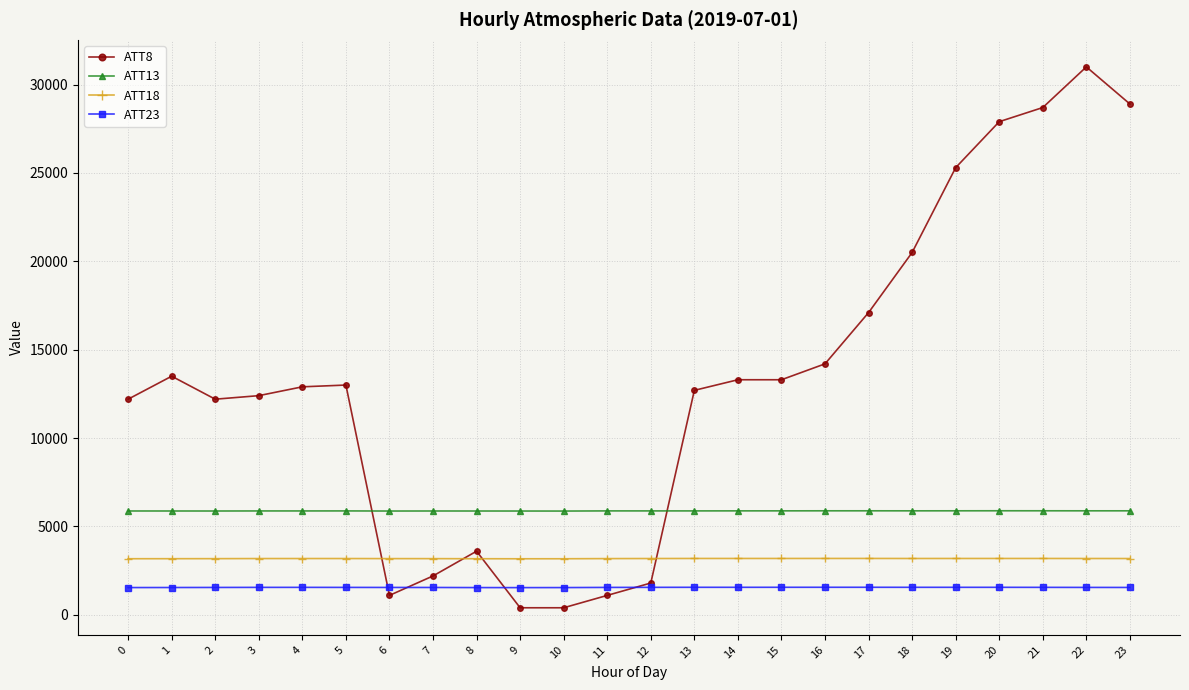

Which series has the widest spread of values?

ATT8